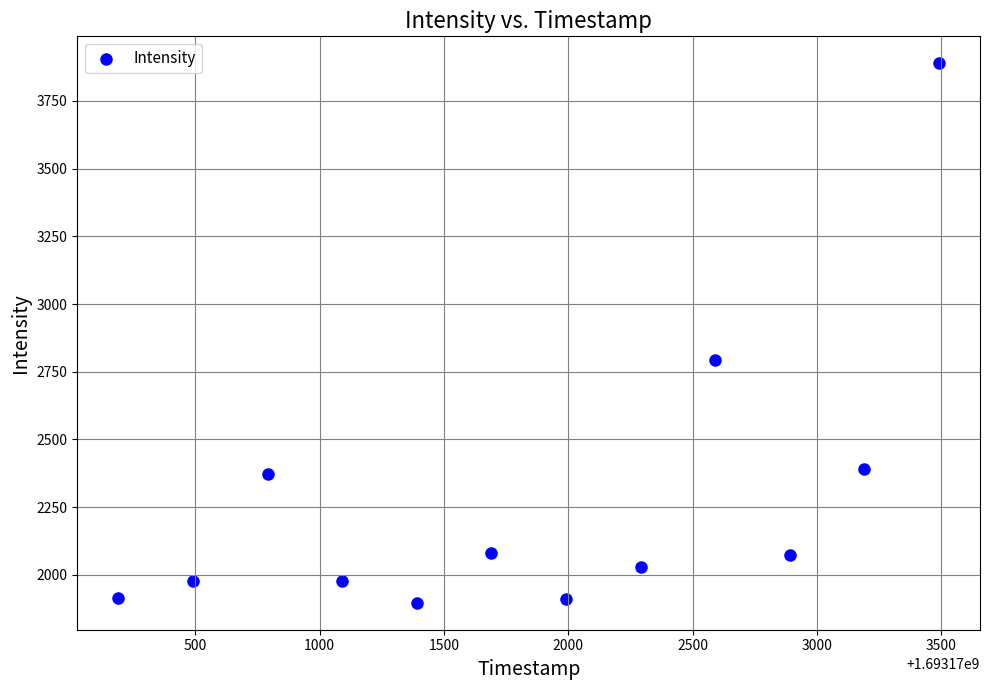

What is the average Y value?

2275.6